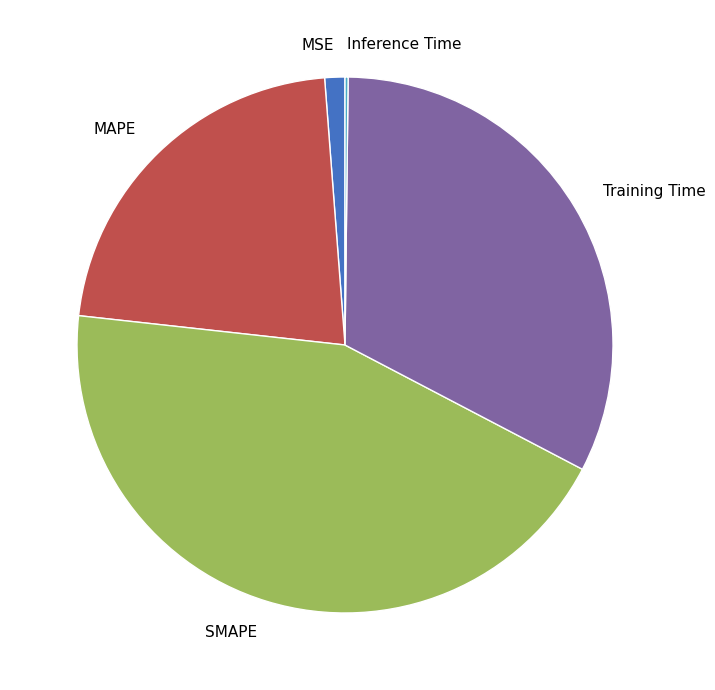

True or false: MAPE accounts for 22% of the total.

True